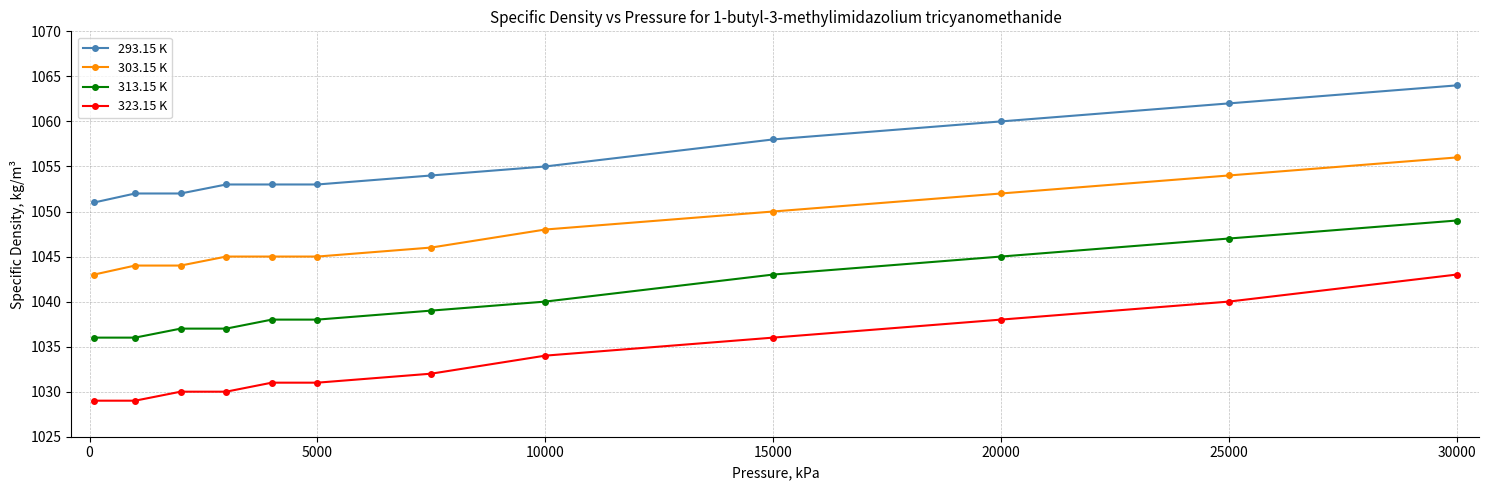

What are all the series names shown in the legend?

293.15 K, 303.15 K, 313.15 K, 323.15 K